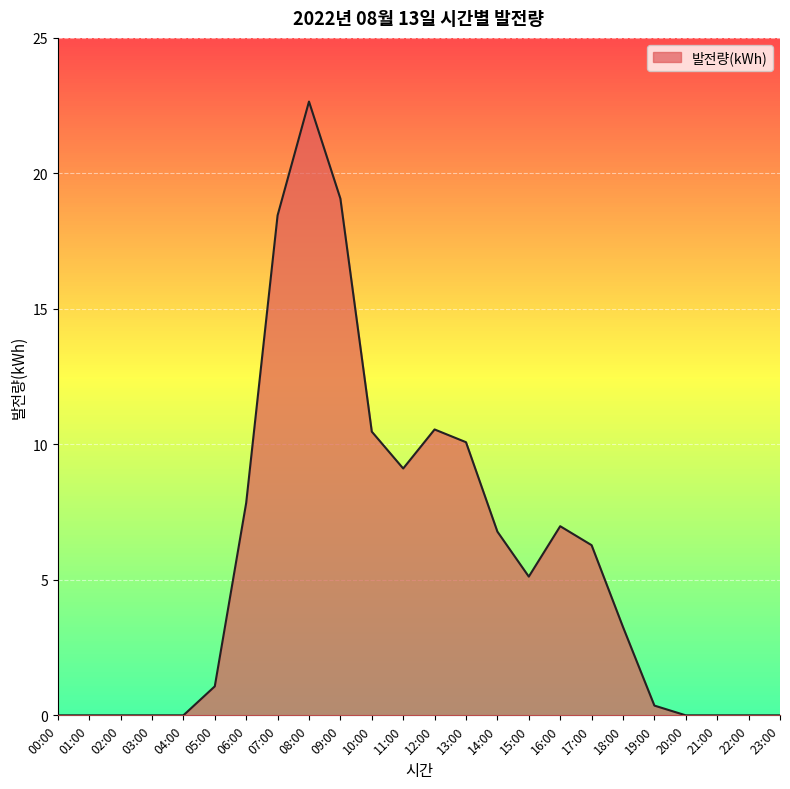

Which label corresponds to the largest value in the chart?

08:00